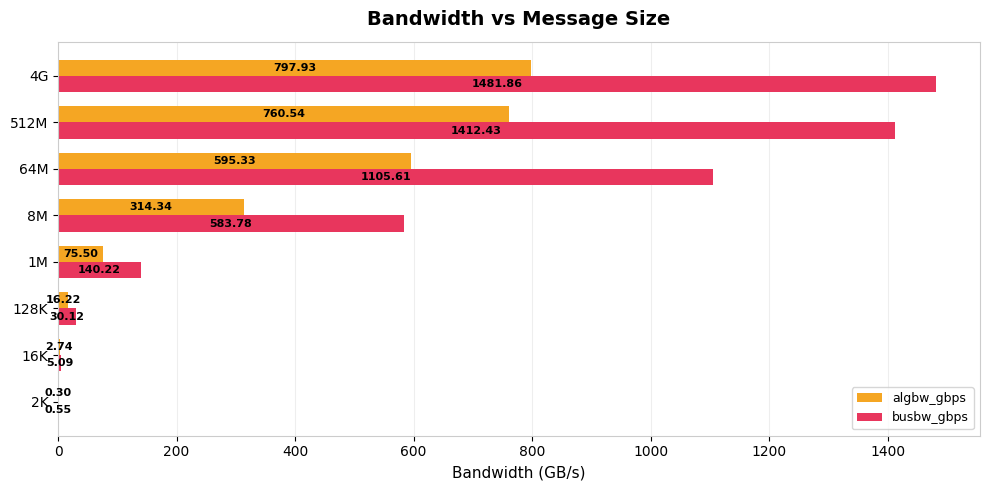

Which series has the largest total across all categories?

busbw_gbps